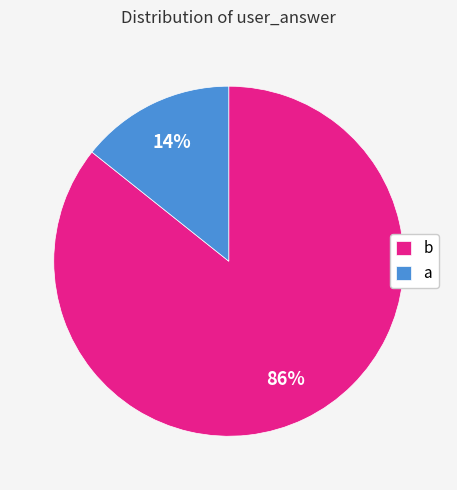

Do a and b together represent more than half of the pie?

Yes